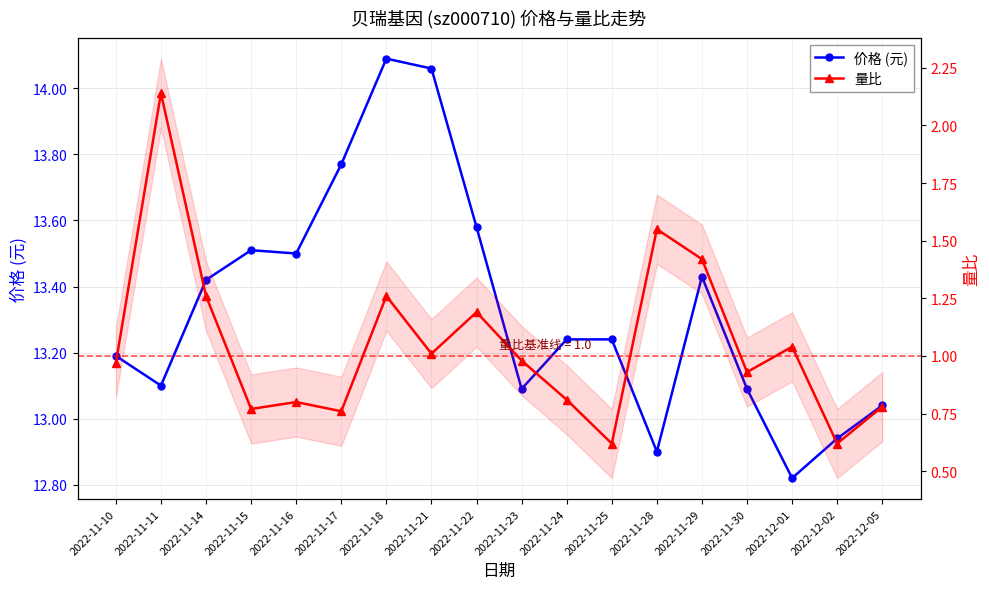

What is the minimum value shown in the chart?

0.6